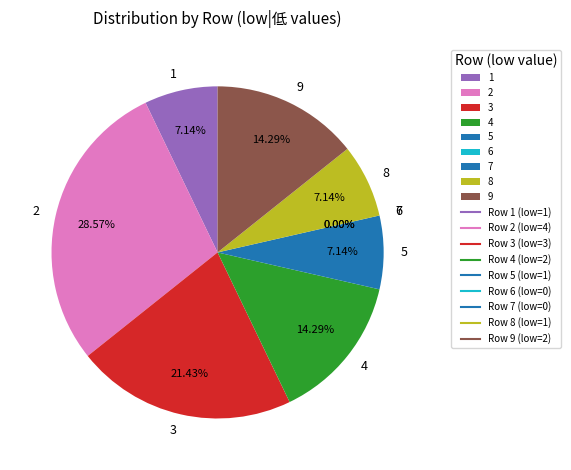

Which slice is the smallest?

6